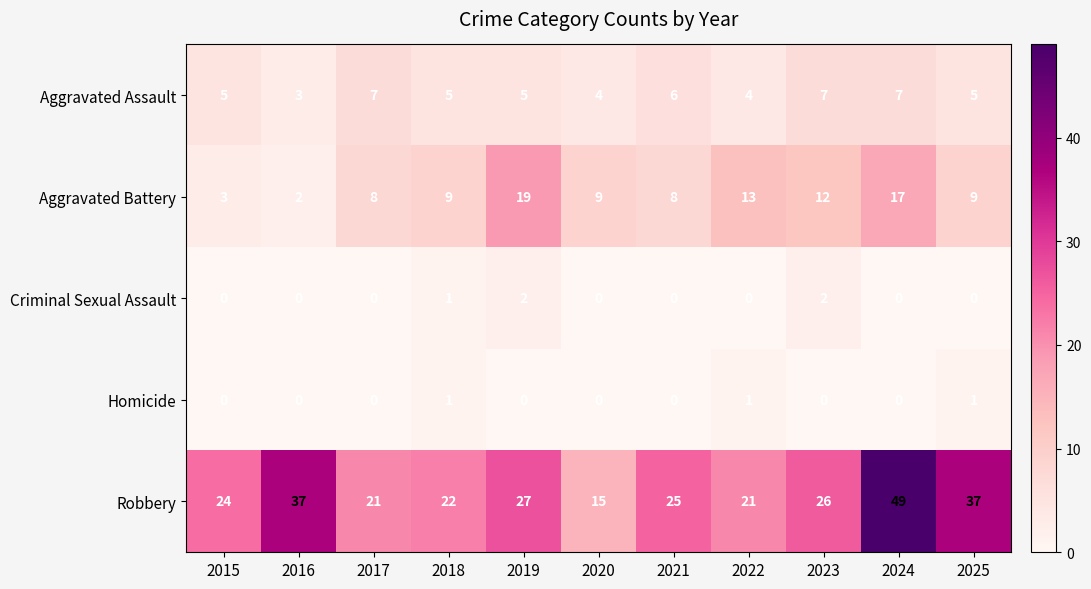

What is the total value across all series at 2023?

47